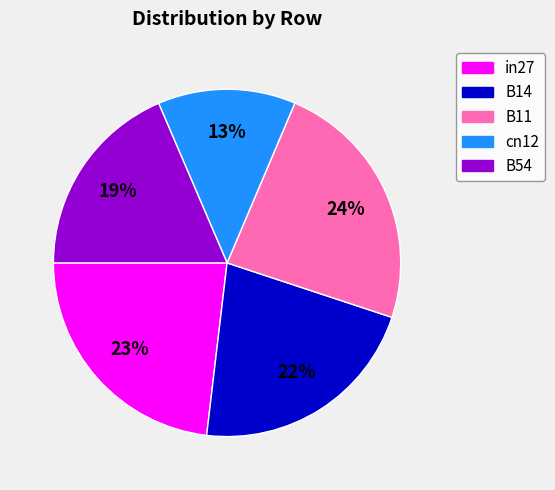

True or false: B11 accounts for 30% of the total.

False